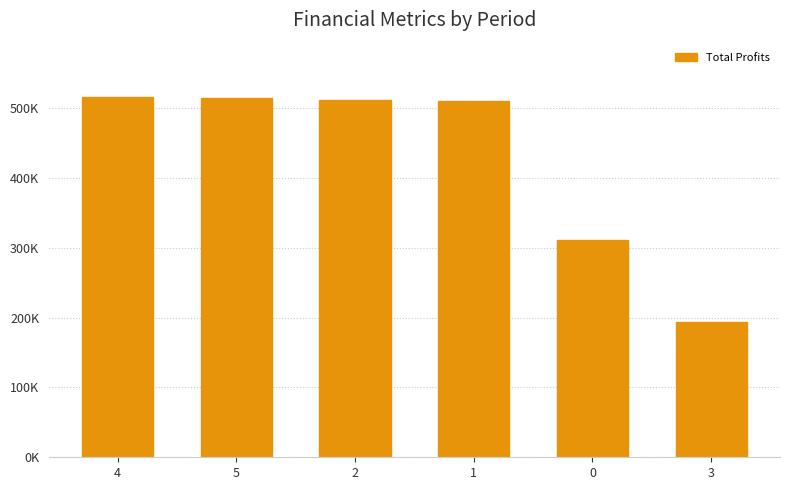

What is the ratio of the value at 3 to the value at 1?

0.4